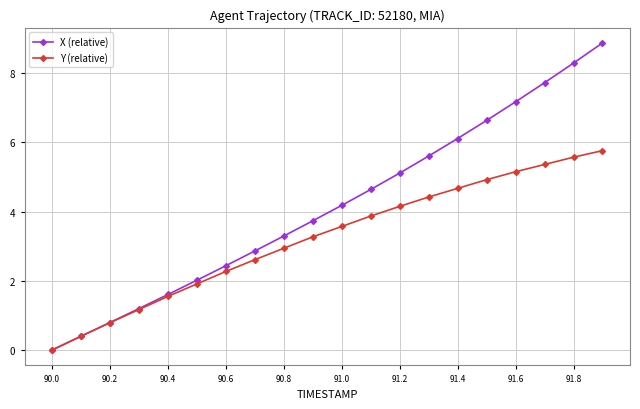

At how many categories does at least one series exceed 6?

6